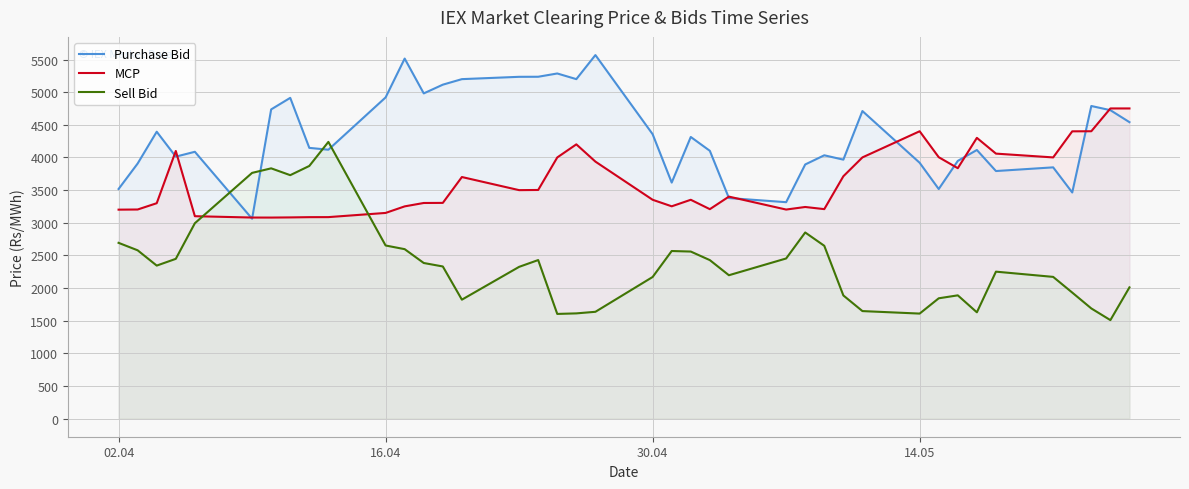

How many series are shown in this chart?

3